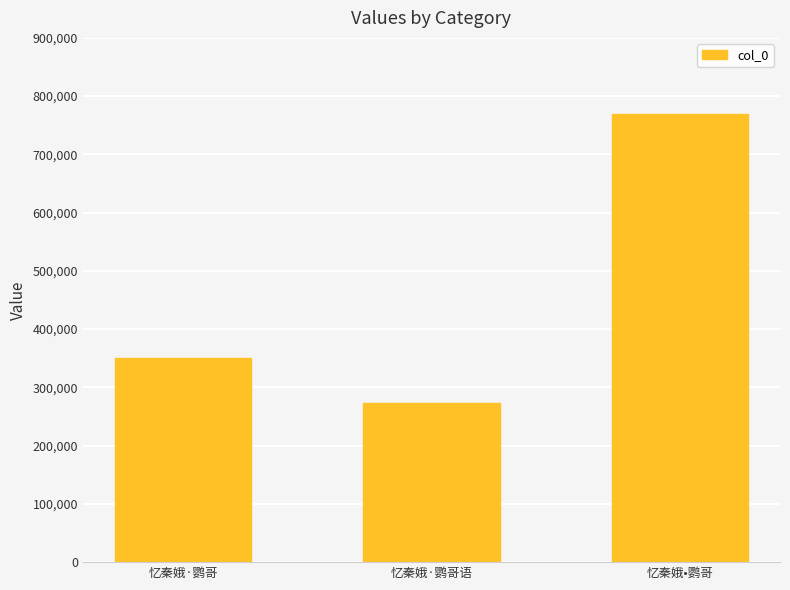

How many series are shown in this chart?

1